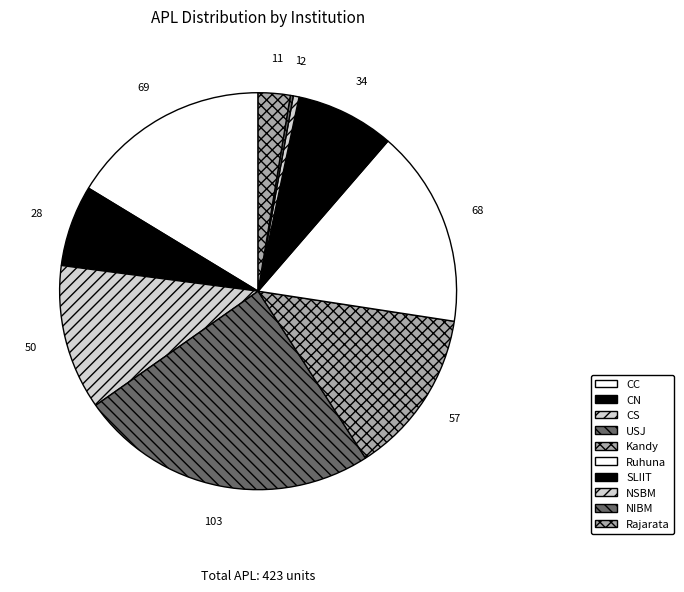

Which has a higher value, SLIIT or CC?

CC